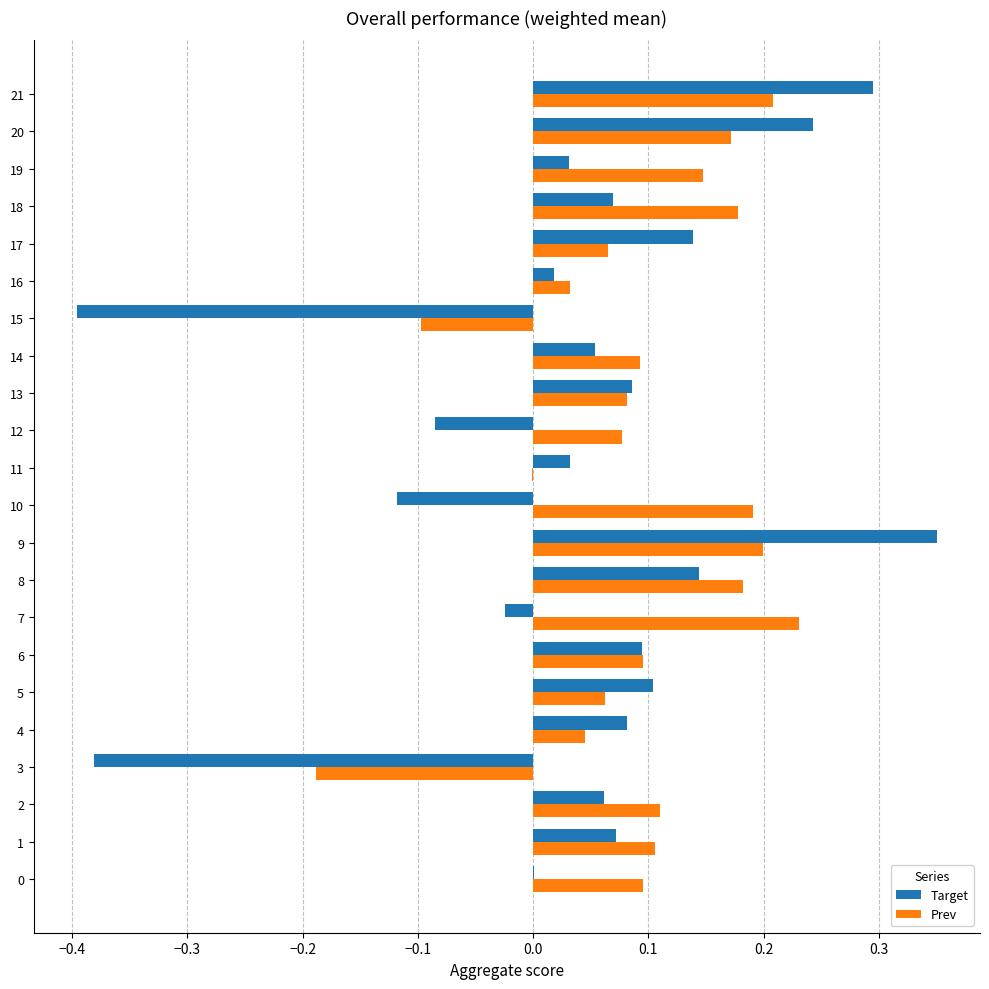

At which category is the sum across all series the highest?

9